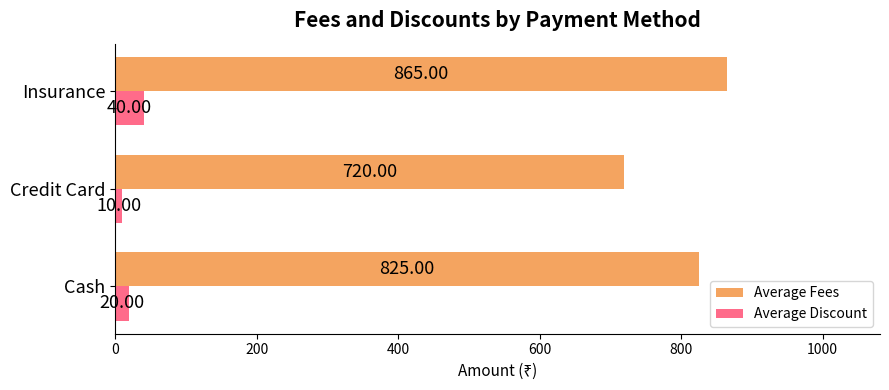

List the labels in order of Average Fees value, largest first.

Insurance, Cash, Credit Card